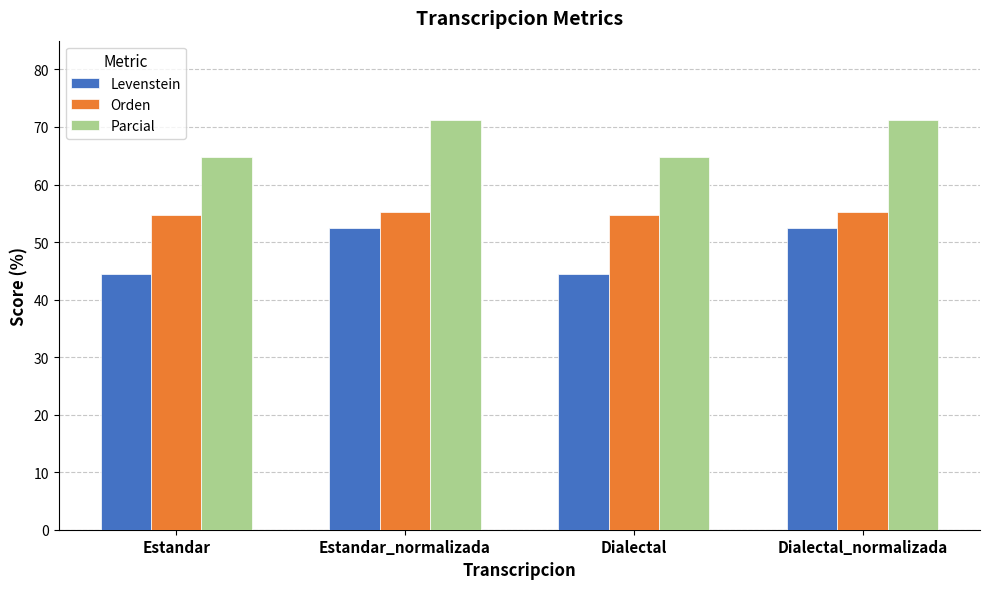

What is the greatest value displayed?

71.2